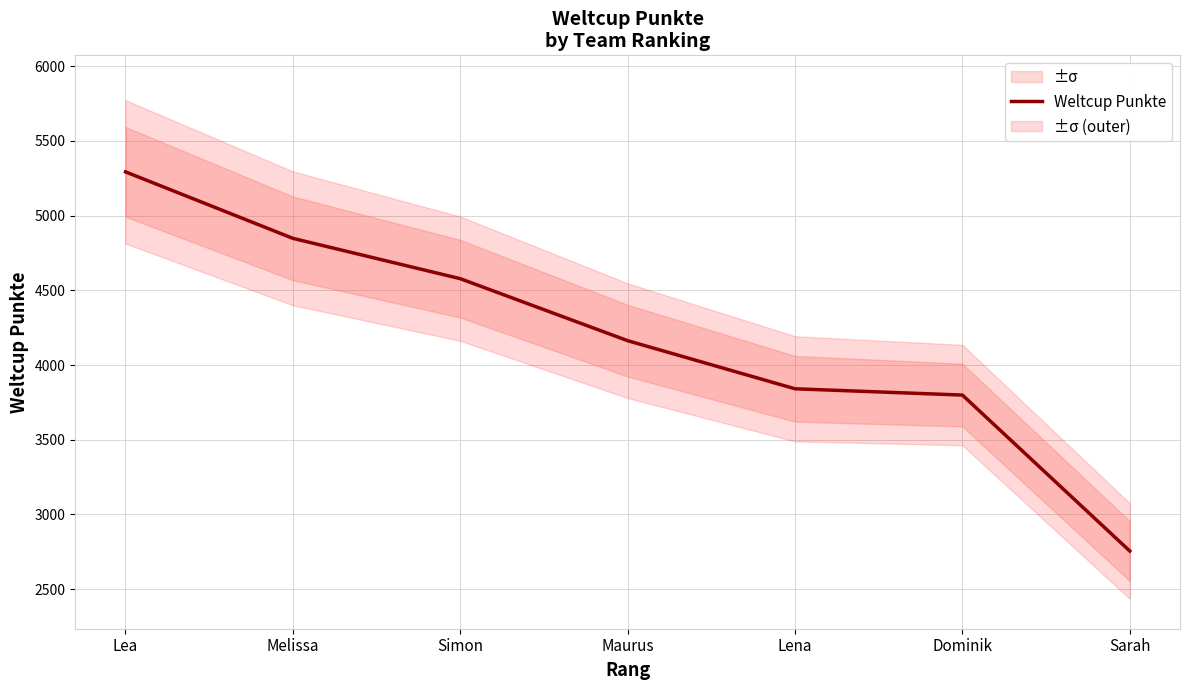

True or false: there are more than 1 points higher than both neighbors.

False